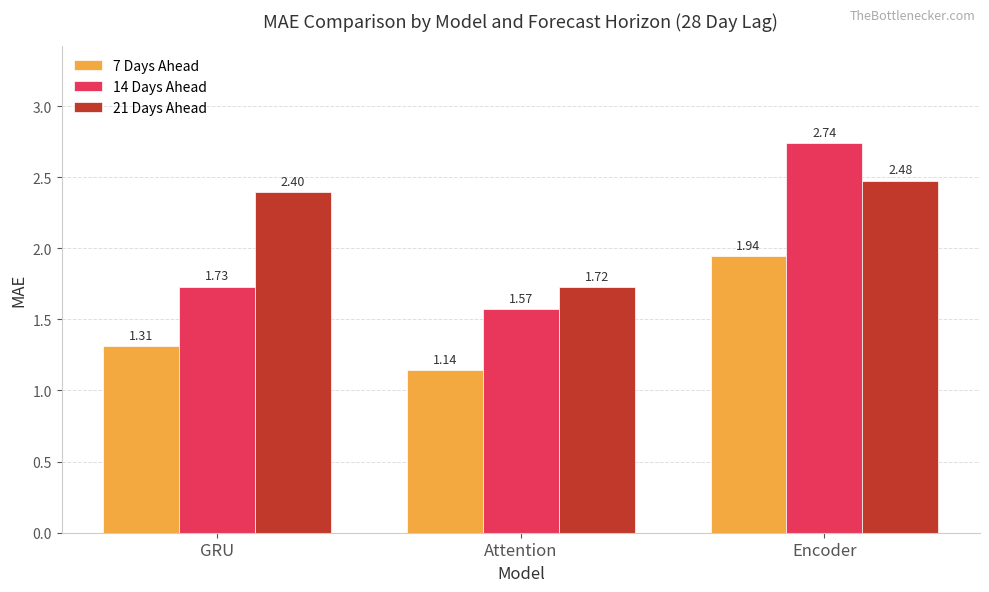

What is the difference between the maximum and minimum values in the 21 Days Ahead series?

0.8